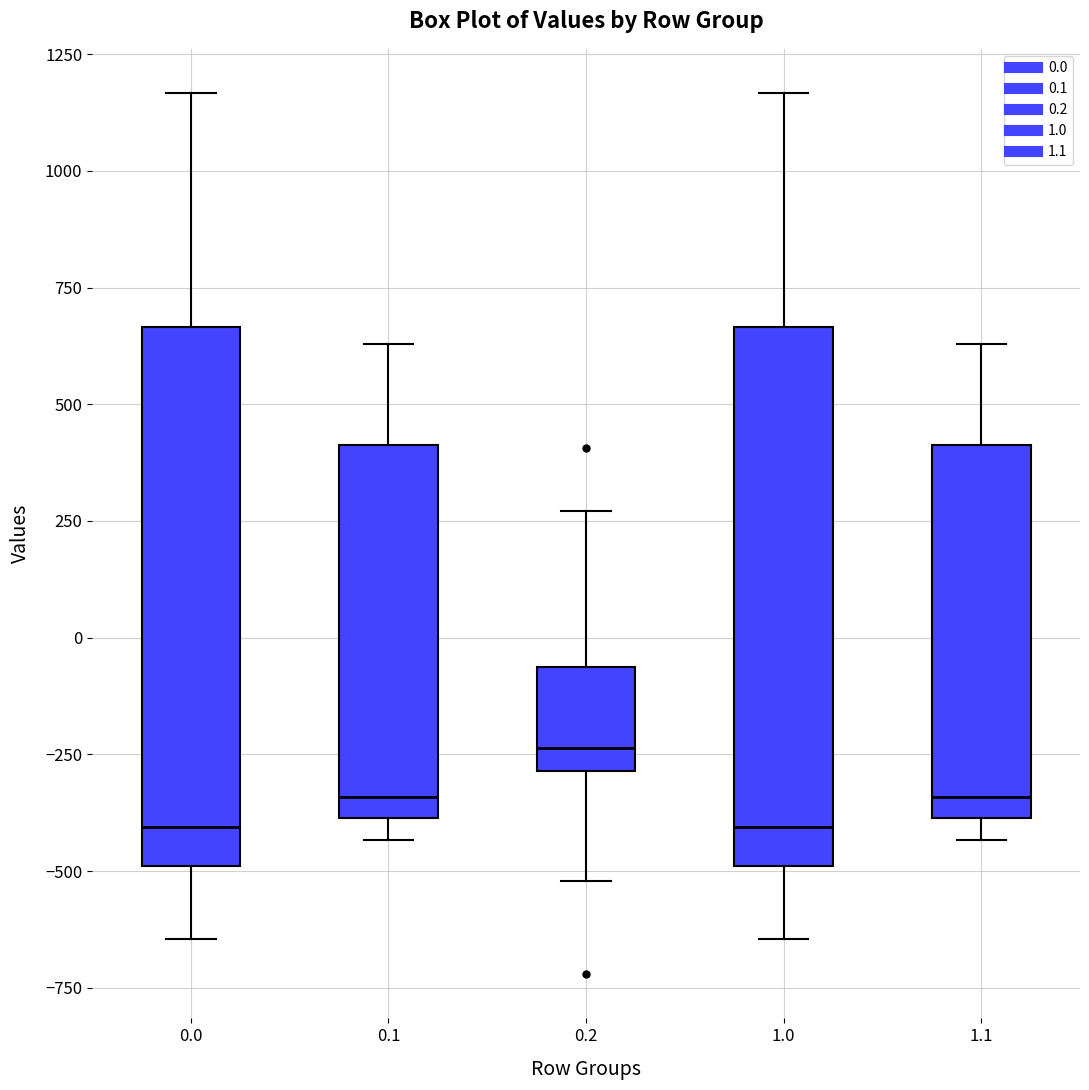

Where does the lower whisker of the box at x = 0.0 end on the y-axis? The values are not printed on the chart, so give them approximately, as read against the axis.

-650